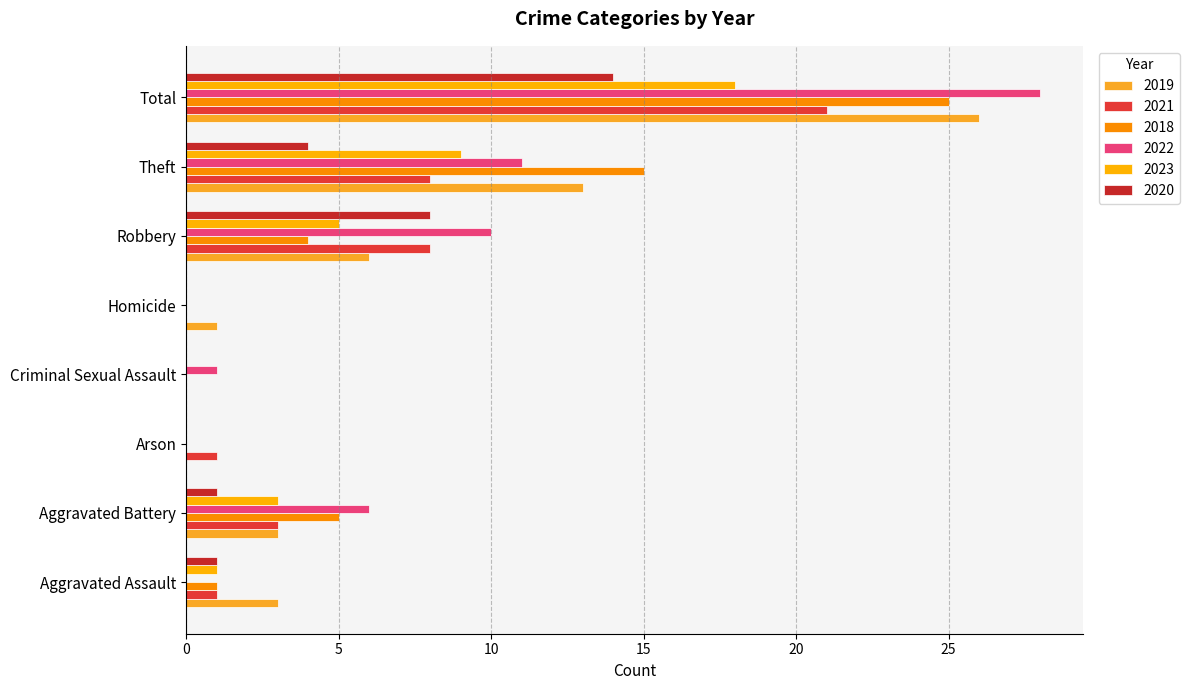

What is the maximum value shown in the chart?

28